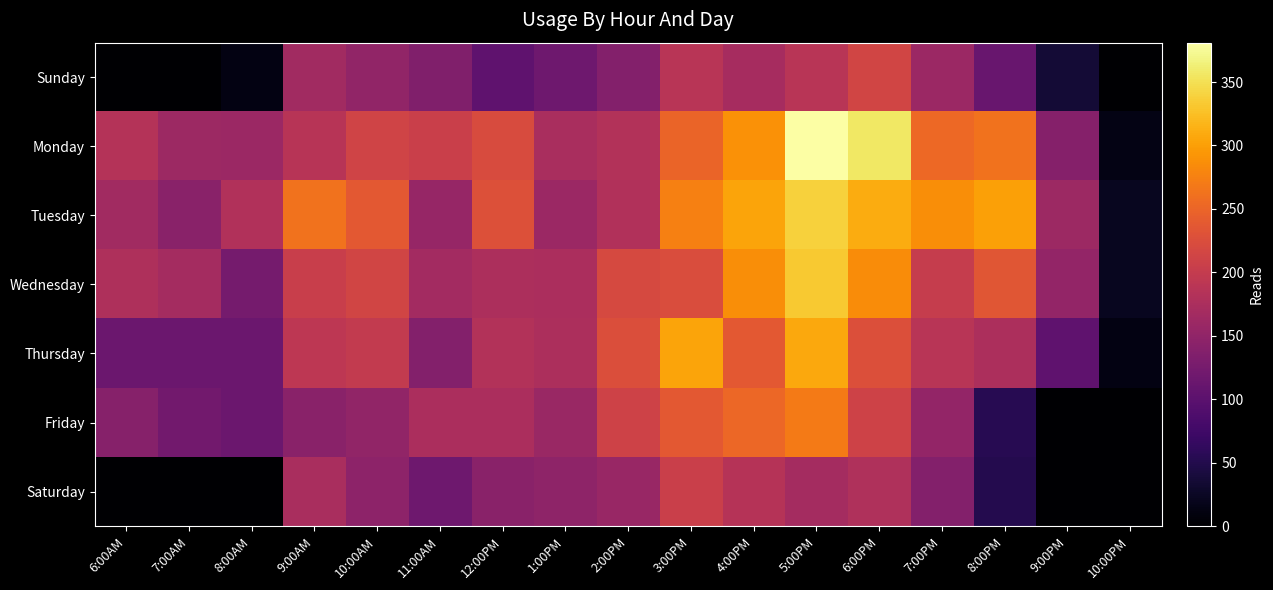

What is the greatest value displayed?

381